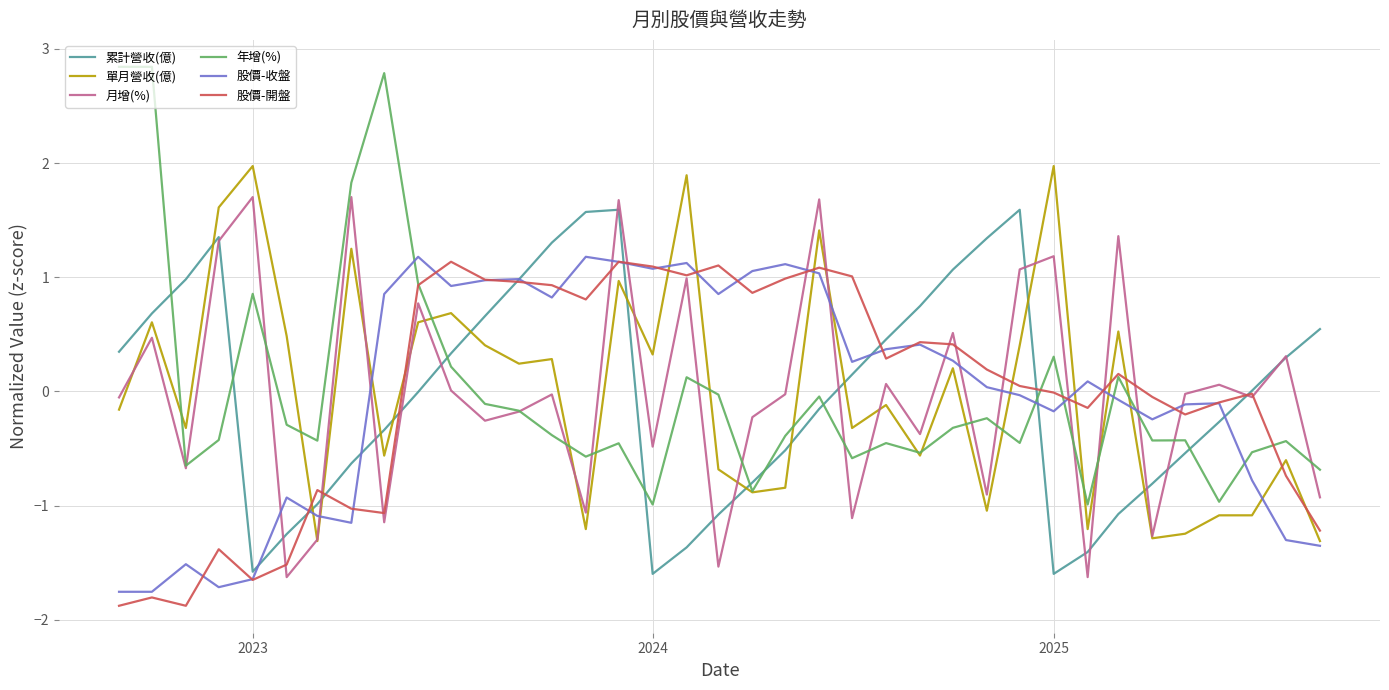

How many lines are shown in the chart?

6